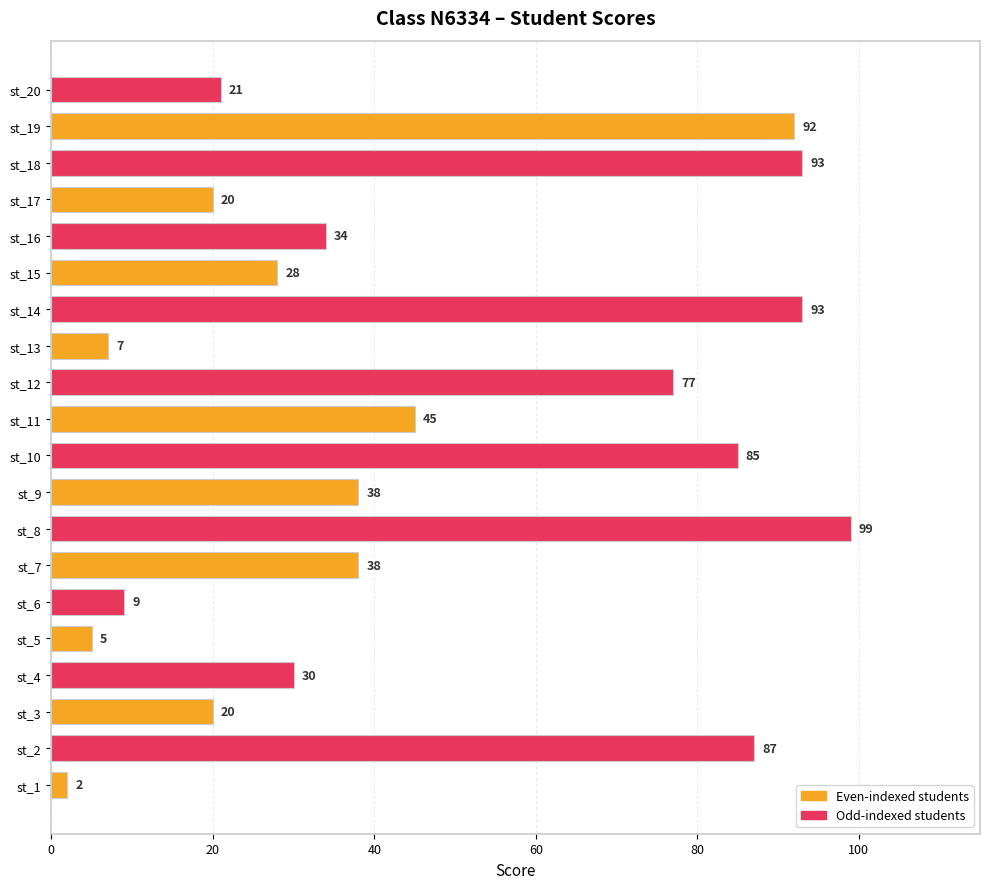

The value at st_19 is 92. True or false?

True